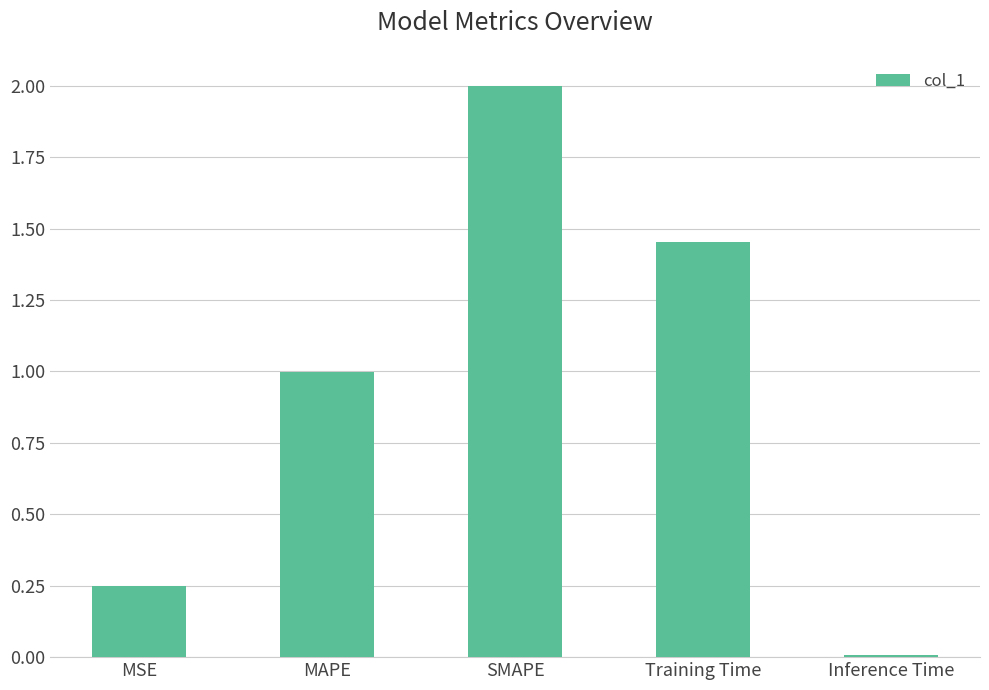

Where is the data nearest to the value 1?

MAPE